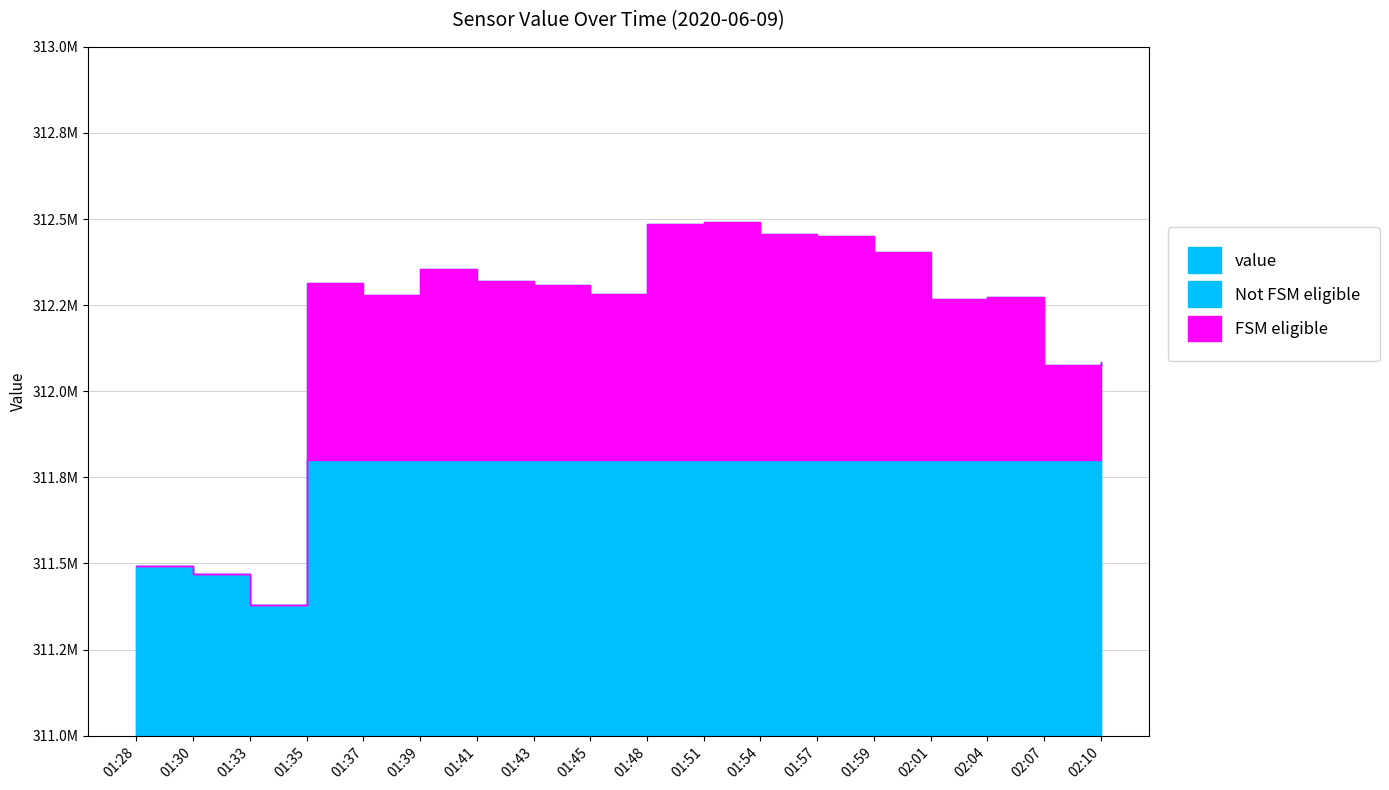

Approximately how many times larger is the value at 01:35 compared to 01:33?

1.0